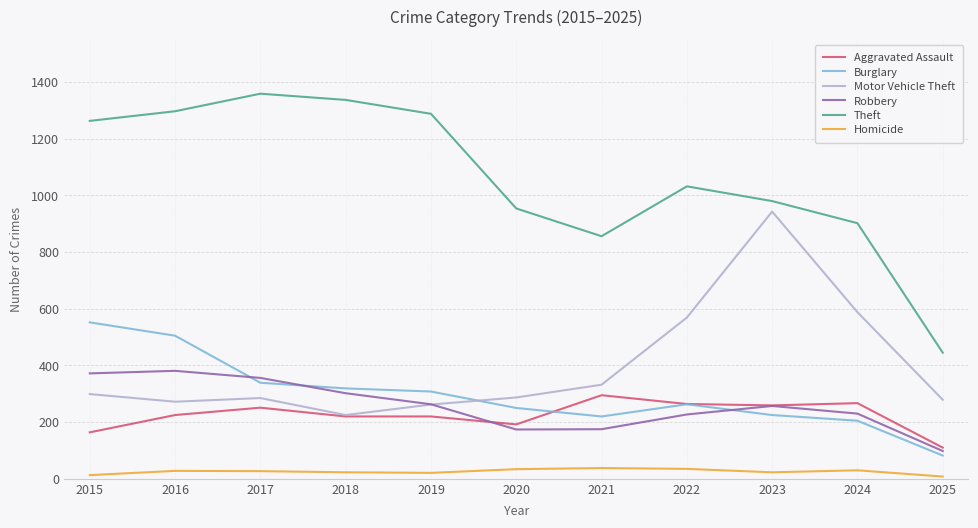

What is the total value across all series at 2021?

1916